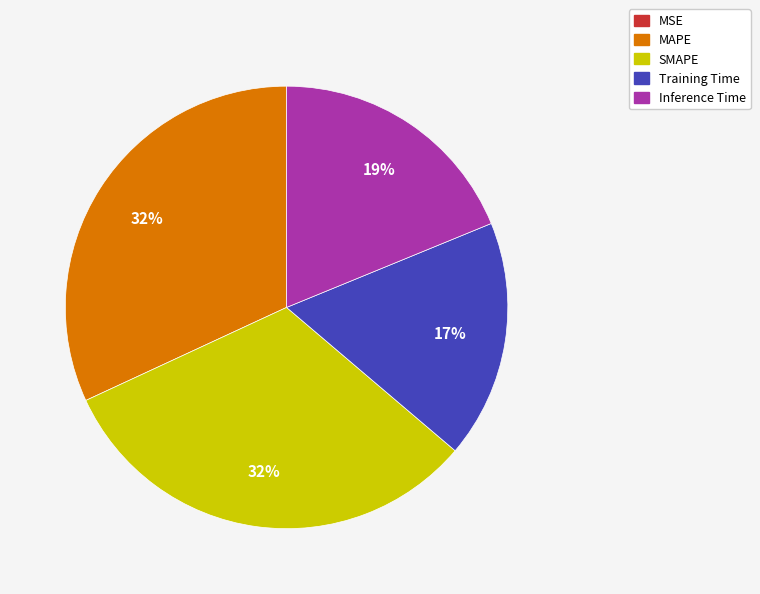

Is the sum of MAPE and Inference Time greater than half?

Yes